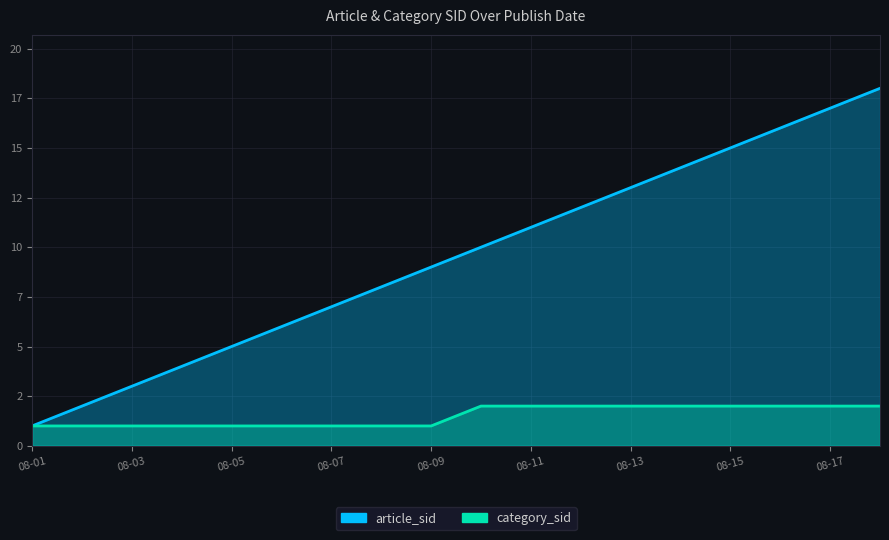

How many distinct data groups are displayed?

2